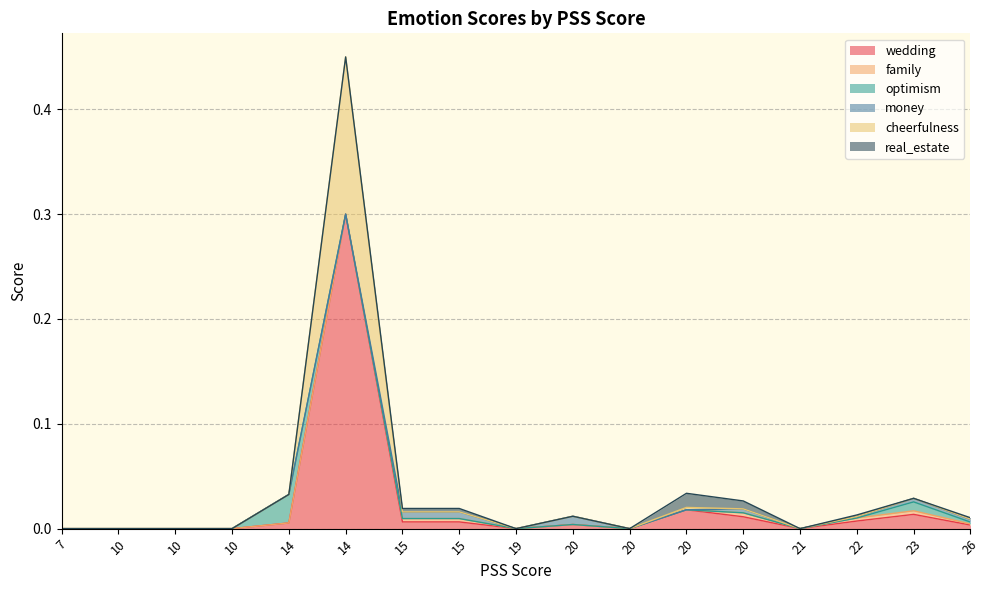

True or false: wedding and family intersect in this chart.

False